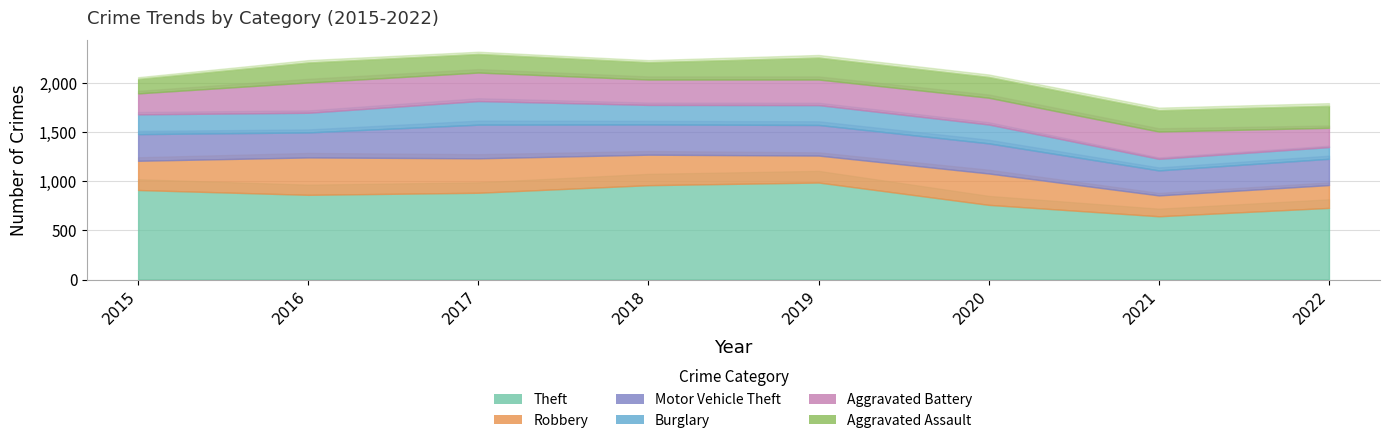

Reading right to left, extract all data points from this chart.

Theft: 2022=728	2021=643	2020=759	2019=986	2018=959	2017=882	2016=861	2015=910
Robbery: 2022=232	2021=212	2020=319	2019=274	2018=310	2017=350	2016=380	2015=297
Motor Vehicle Theft: 2022=267	2021=254	2020=306	2019=311	2018=307	2017=342	2016=254	2015=271
Burglary: 2022=119	2021=118	2020=192	2019=202	2018=199	2017=240	2016=200	2015=201
Aggravated Battery: 2022=196	2021=277	2020=272	2019=260	2018=258	2017=290	2016=308	2015=213
Aggravated Assault: 2022=224	2021=217	2020=211	2019=223	2018=176	2017=189	2016=203	2015=147